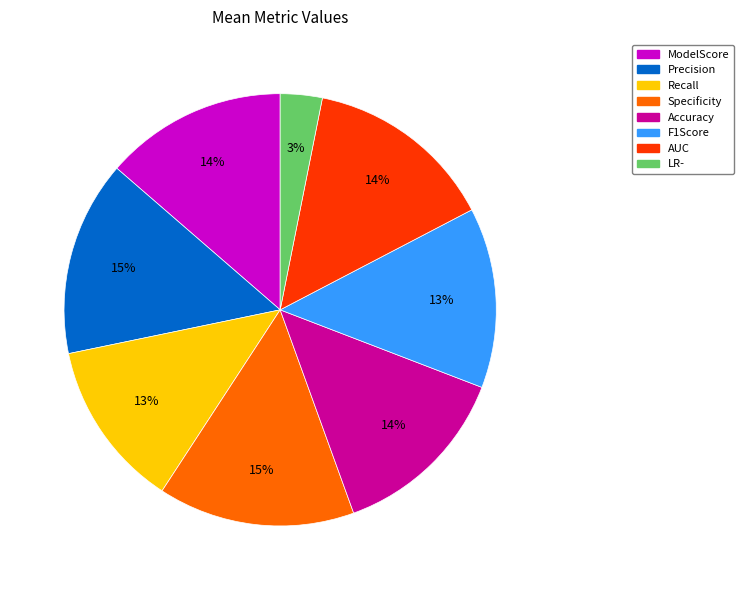

To the nearest percent, what is the combined percentage of AUC and Accuracy?

28%